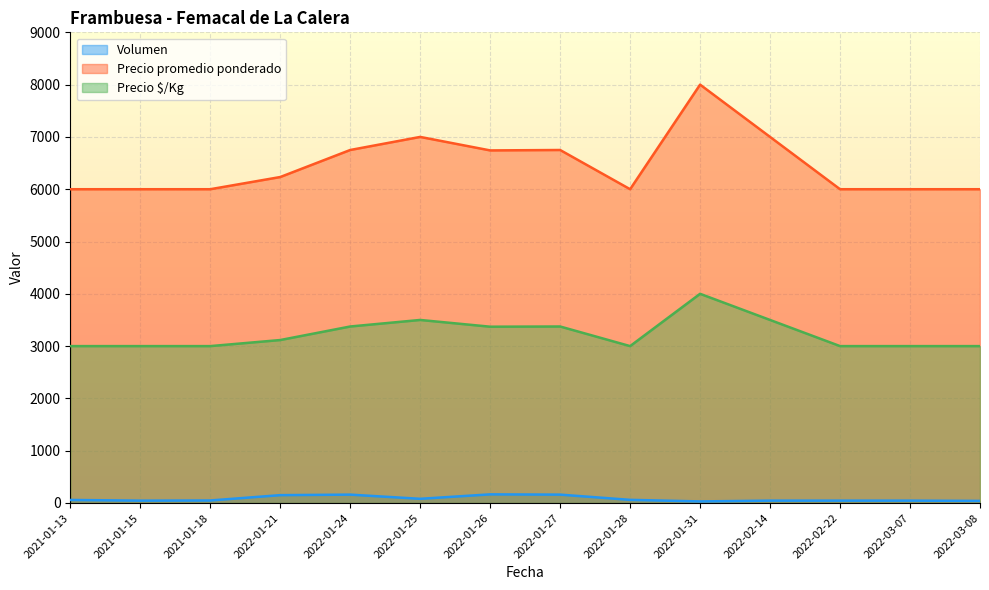

What is the average value of the Volumen series?

81